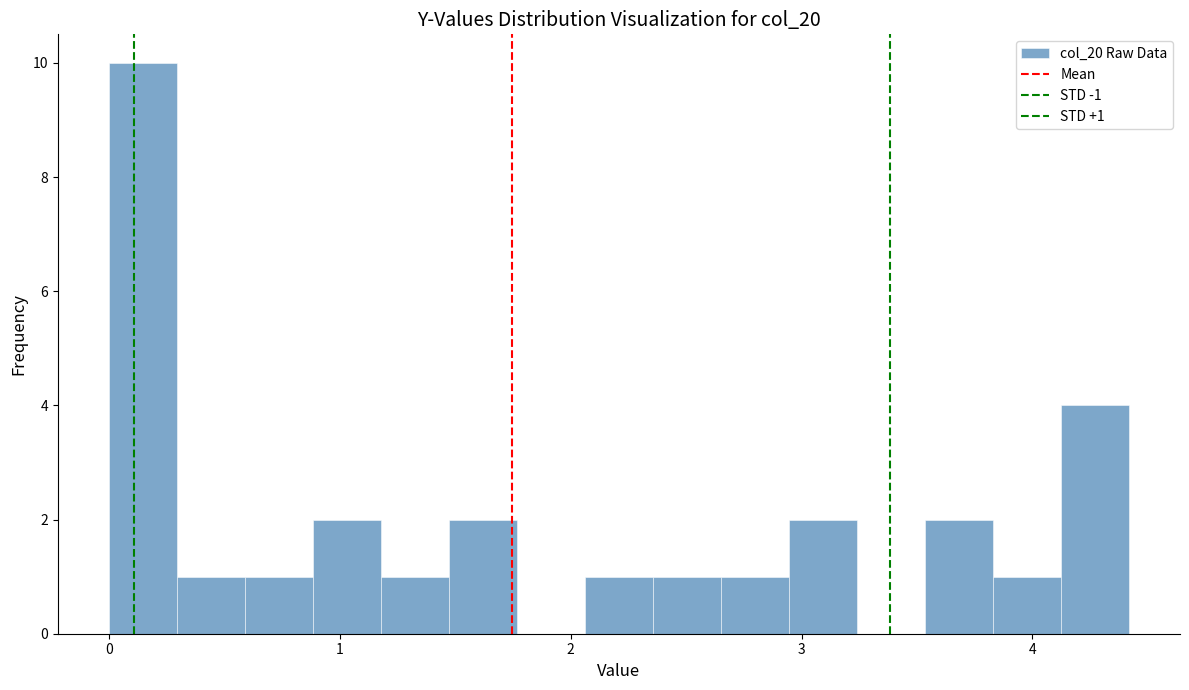

Around what value on the x-axis is the tallest bar? Give the approximate position of its centre, as read against the axis.

0.1